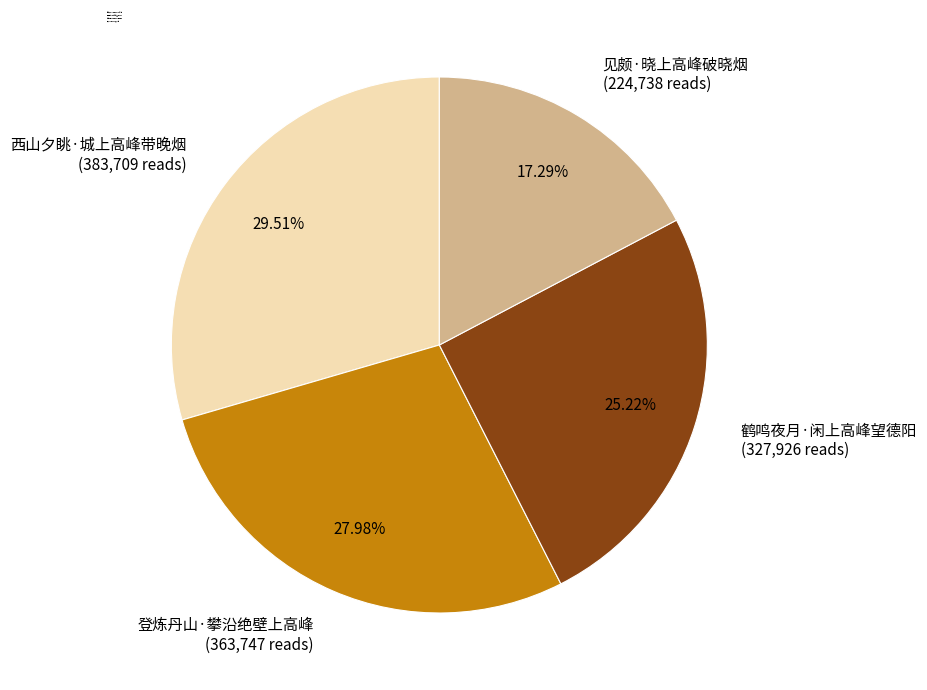

How many slices are in this pie chart?

4